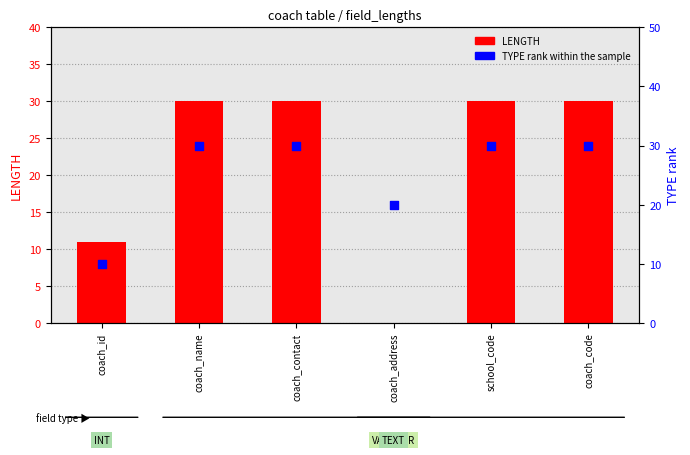

At which category is the sum across all series the highest?

coach_name